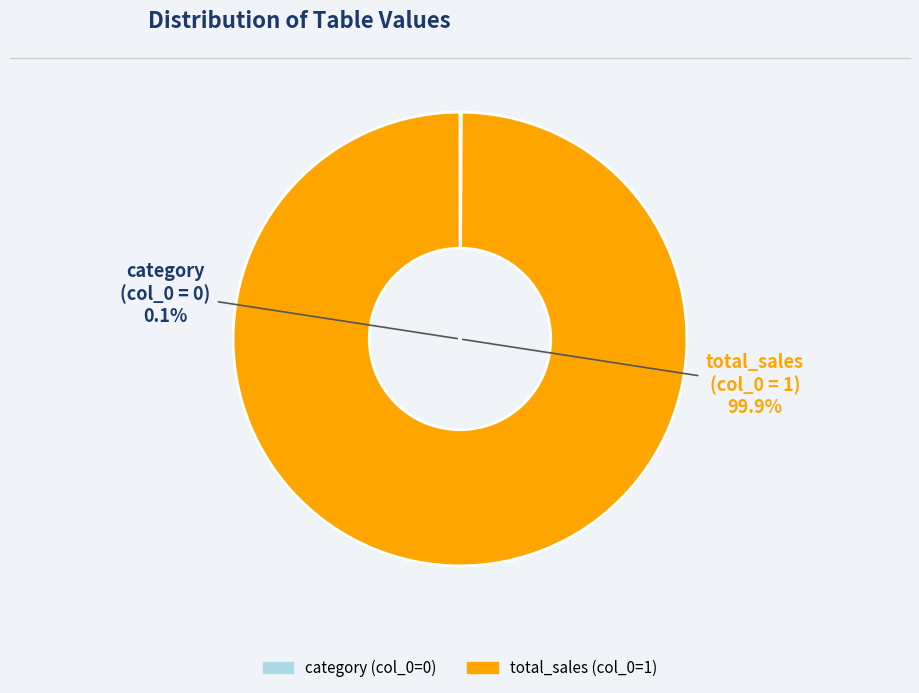

What is the total percentage of category and total_sales?

100.0%